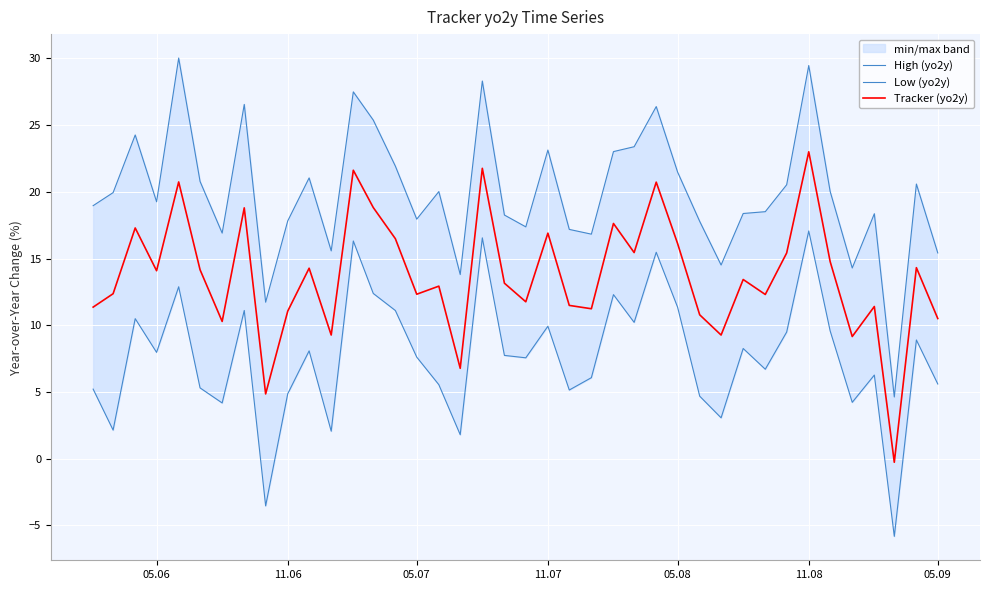

What are all the series names shown in the legend?

High (yo2y), Low (yo2y), Tracker (yo2y)